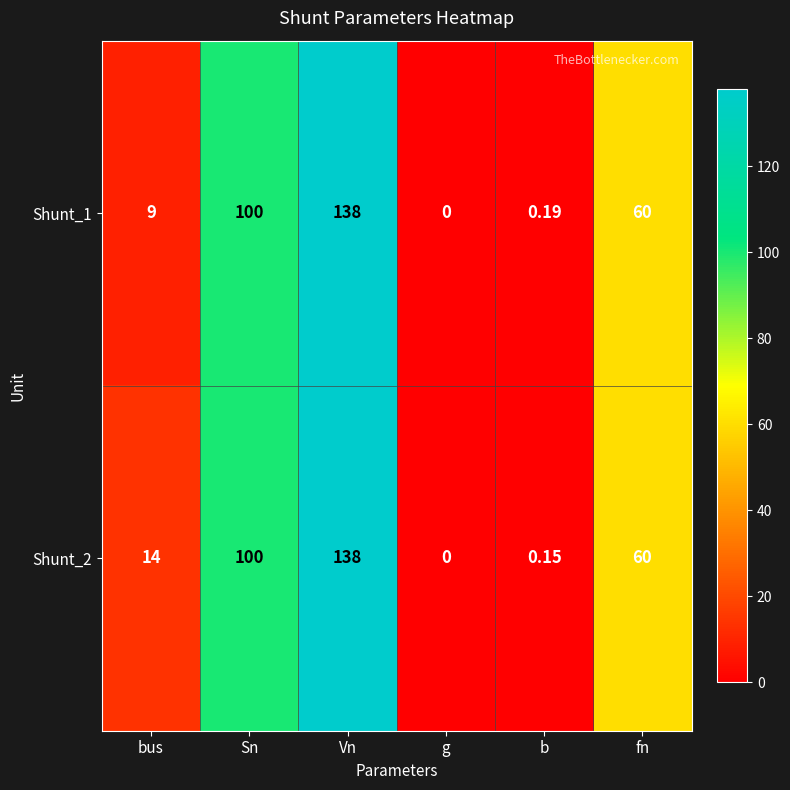

Which label corresponds to the smallest value in the chart?

g